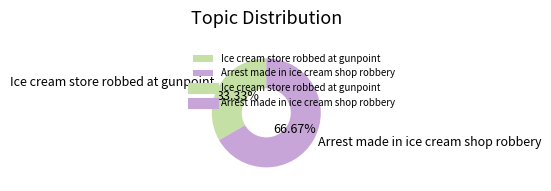

What is the majority slice?

Arrest made in ice cream shop robbery